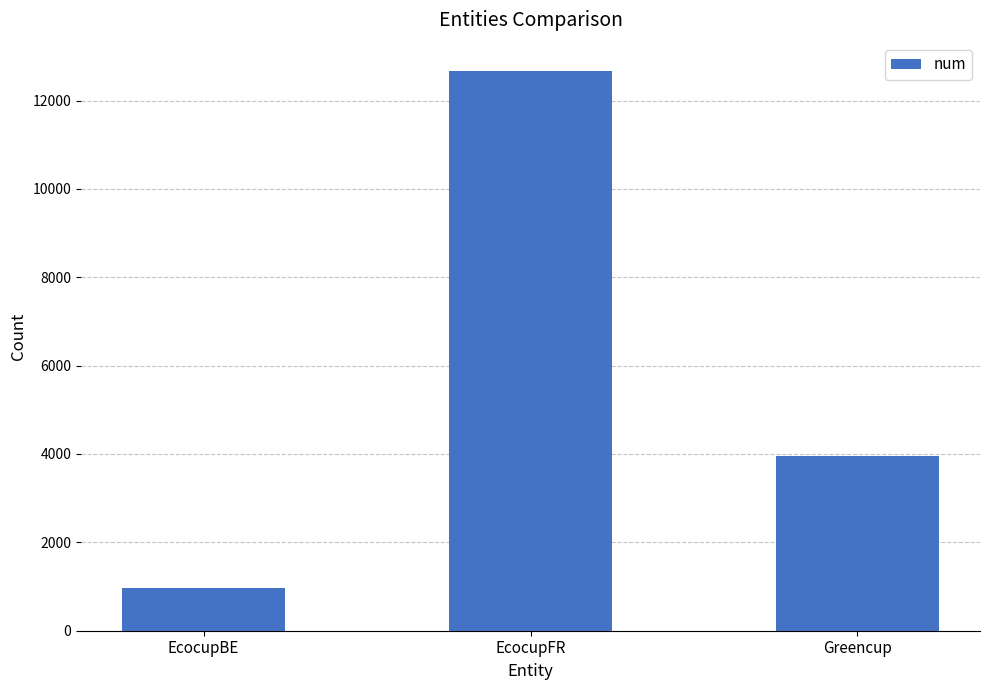

Reading left to right, list all the values displayed in this chart.

EcocupBE=973	EcocupFR=12676	Greencup=3963